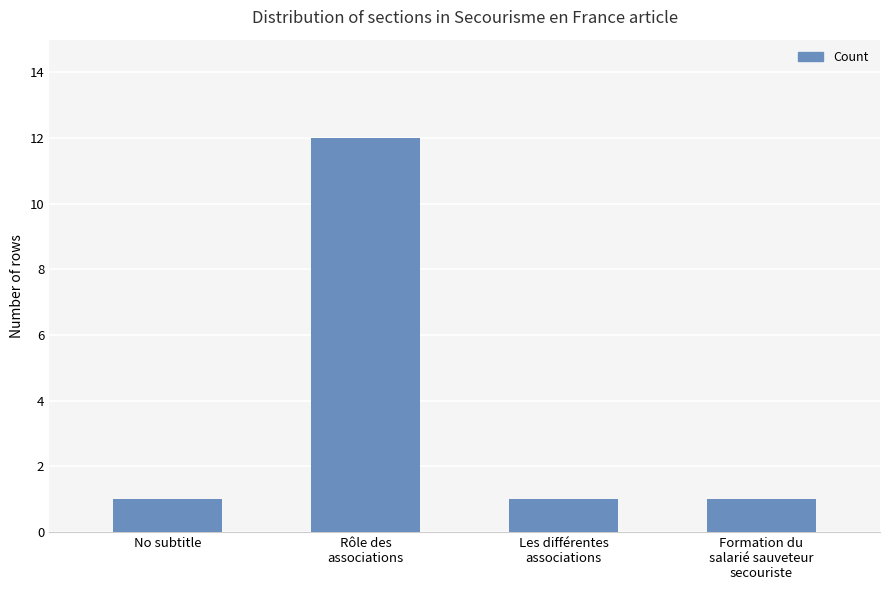

Reading left to right, list all the values displayed in this chart.

No subtitle=1	Rôle des
associations=12	Les différentes
associations=1	Formation du
salarié sauveteur
secouriste=1